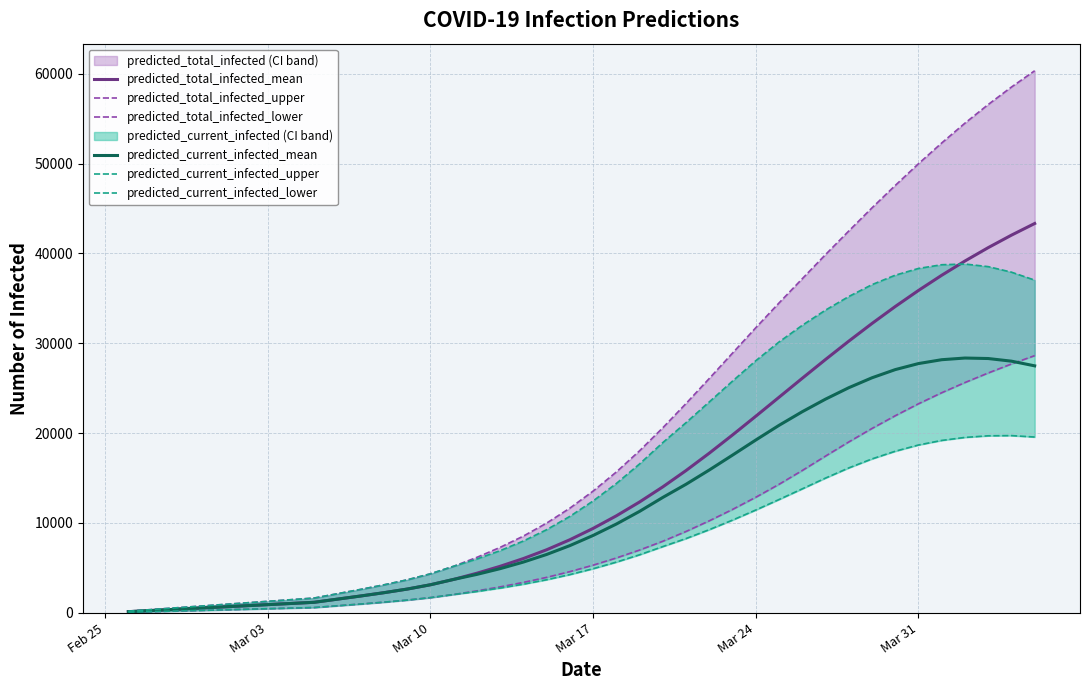

The value of predicted_total_infected_mean at 10 is 2995. True or false?

False